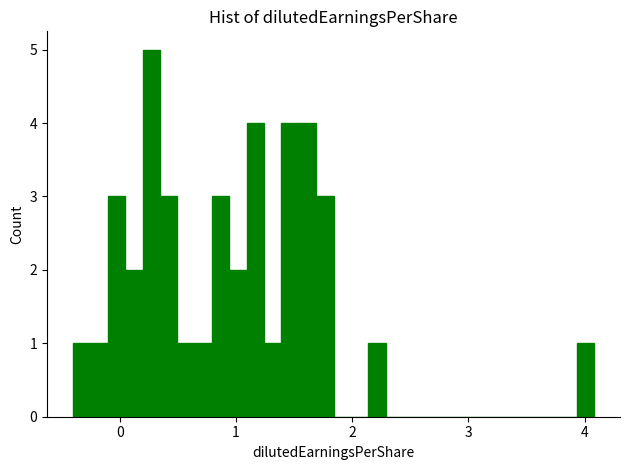

Read against the x-axis, roughly where is the centre of the tallest bar?

0.3